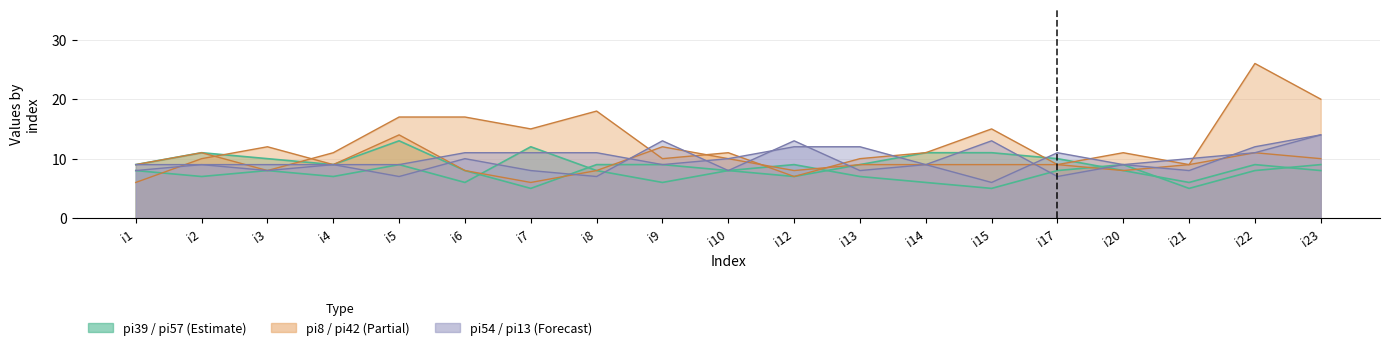

Is the value of pi39 at i22 greater than the value of pi54 at i12?

No